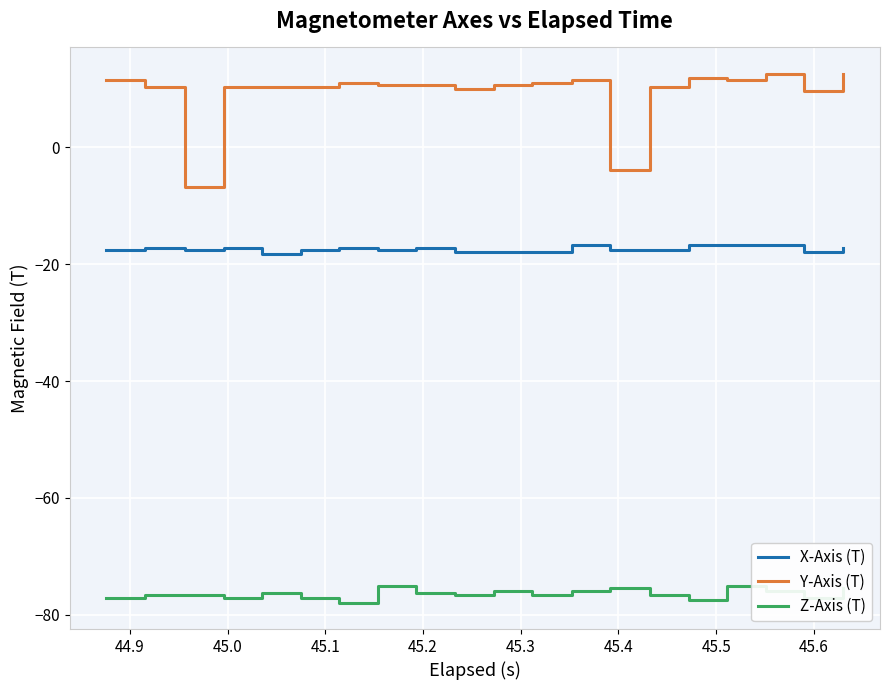

True or false: Z-Axis (T) and Y-Axis (T) intersect in this chart.

False